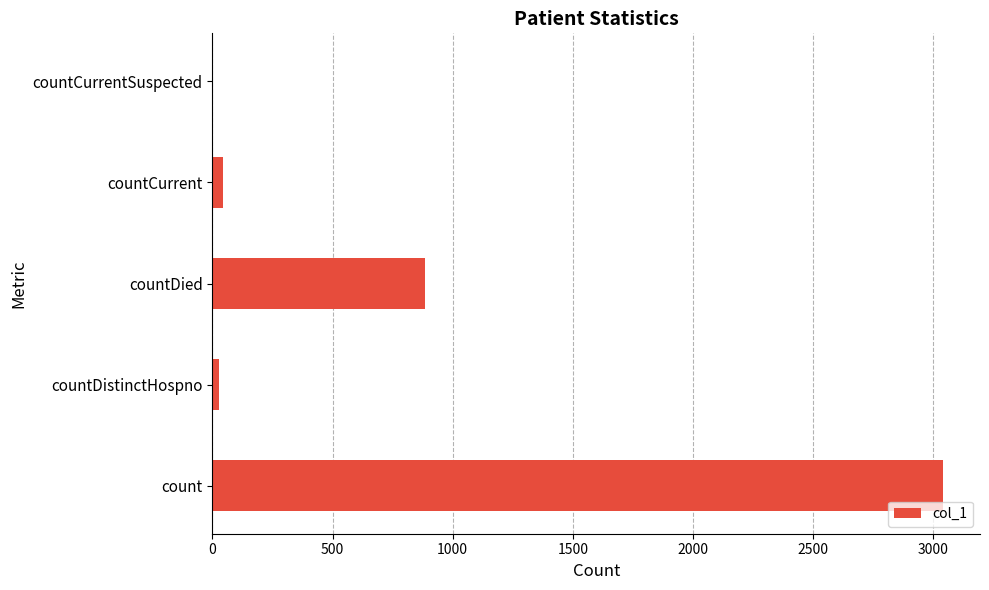

What is the sum of all values?

4001